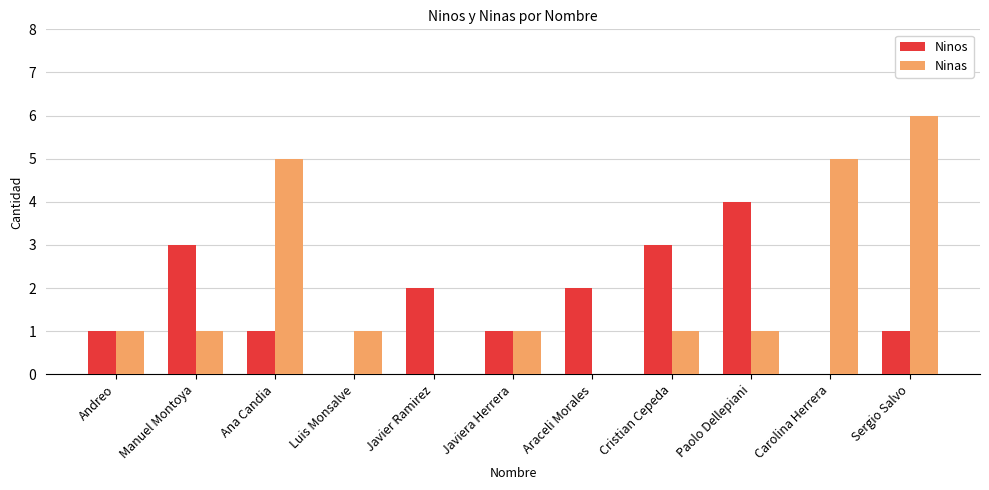

What are all the series names shown in the legend?

Ninos, Ninas